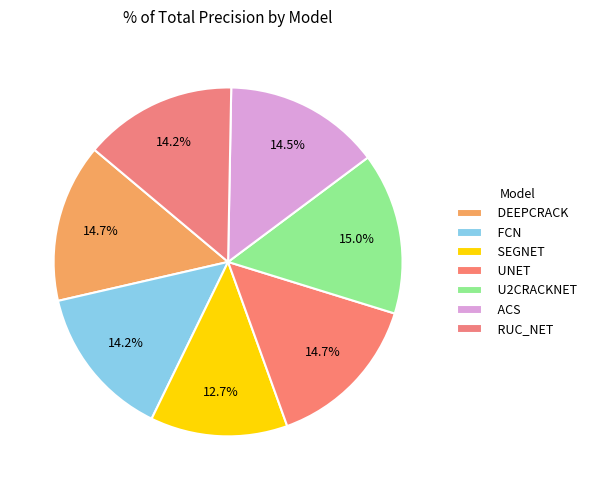

Is it true that U2CRACKNET is 3% of the pie?

False